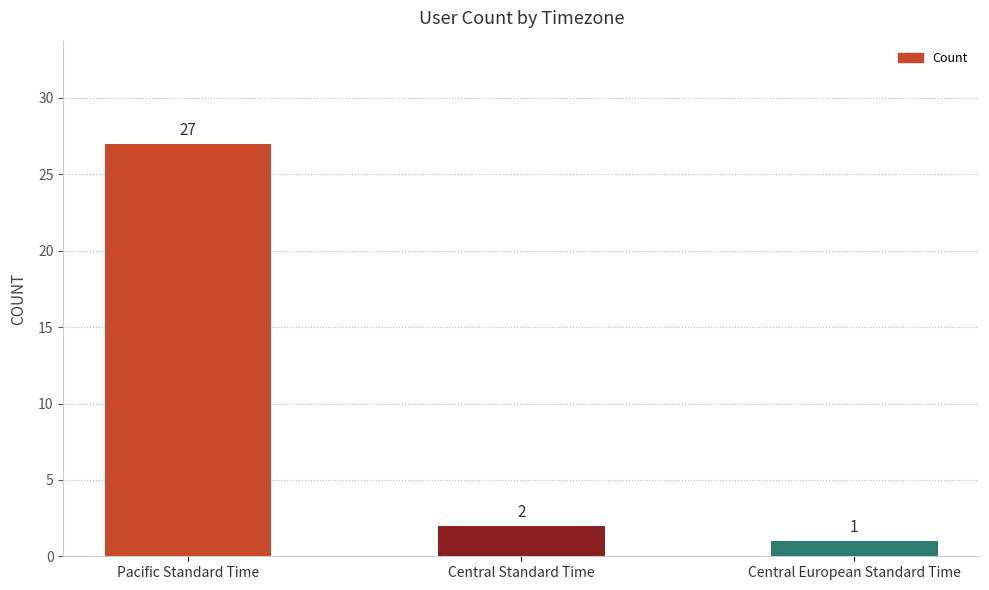

Rank the categories by value from highest to lowest.

Pacific Standard Time, Central Standard Time, Central European Standard Time